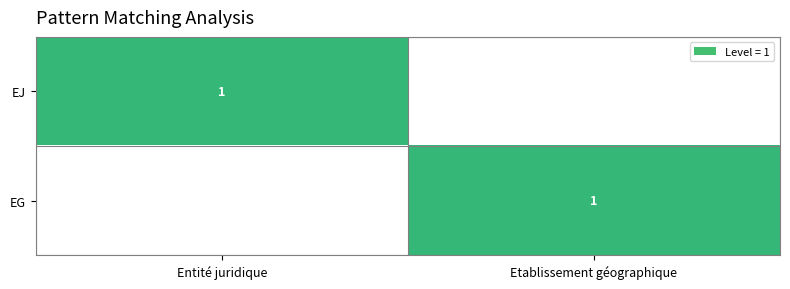

Is it true that EJ equals 1 at Entité juridique?

True